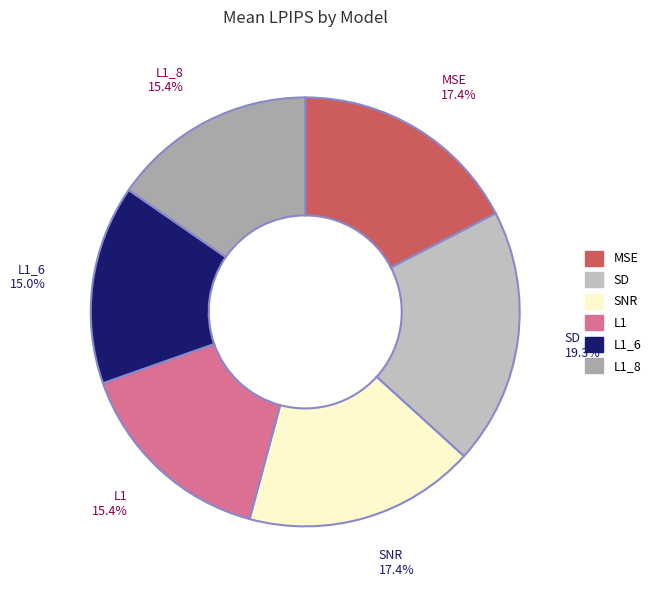

What portion of the pie excludes L1_8?

84.6%